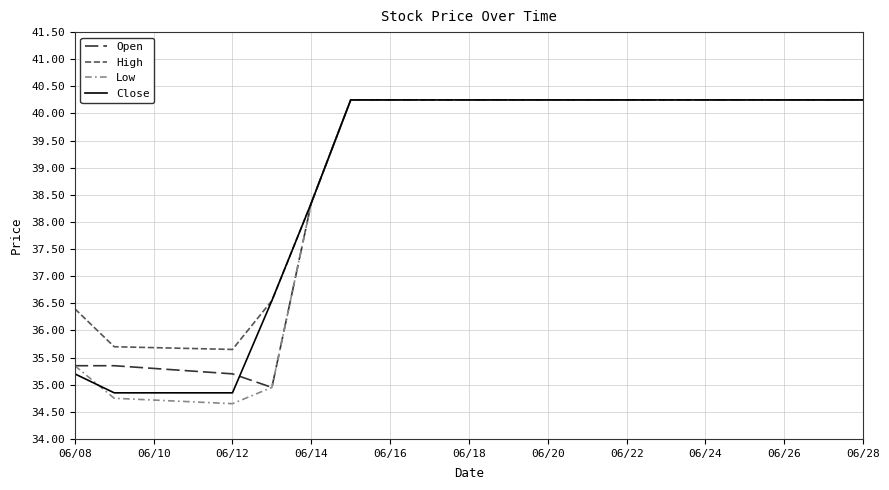

What is the minimum value for High?

35.7